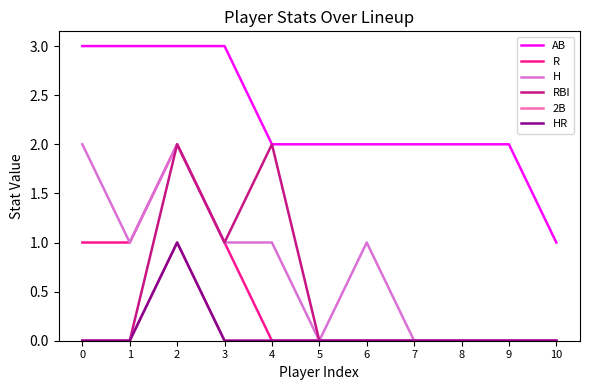

Does the chart display data point markers on the line(s)?

No